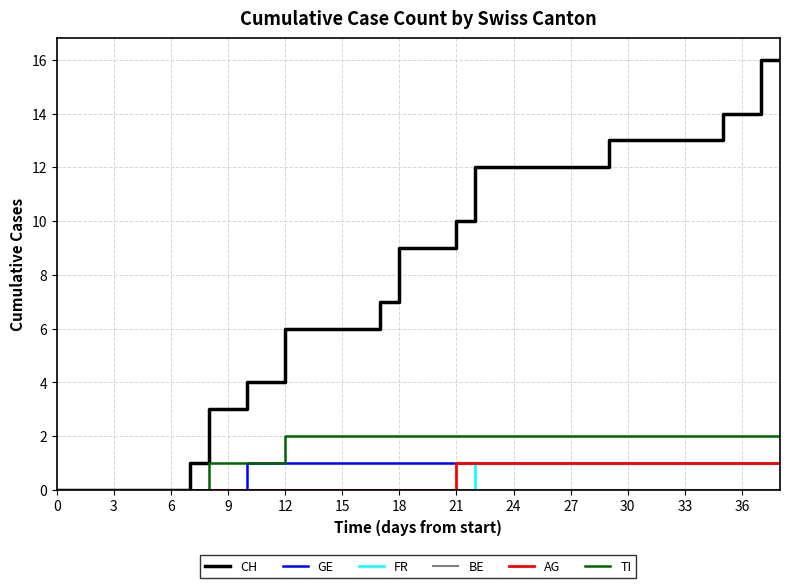

Which series has the largest total across all categories?

CH